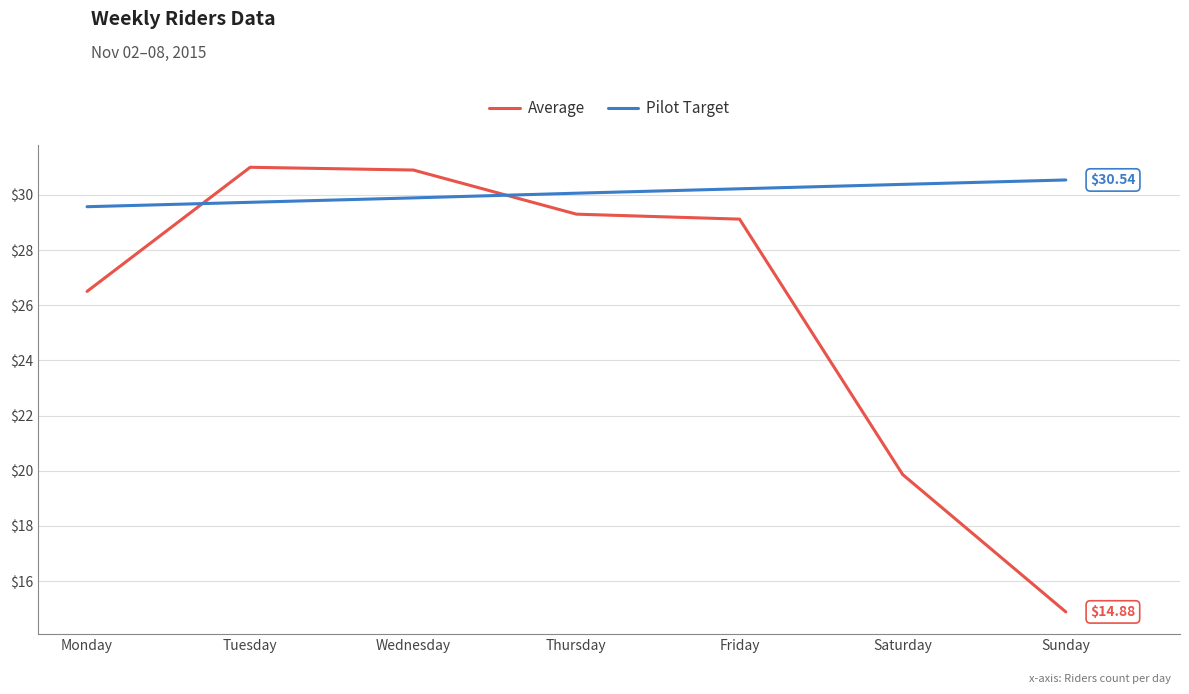

Reading right to left, list all the values displayed in this chart.

Average: Sunday=14.9	Saturday=19.9	Friday=29.1	Thursday=29.3	Wednesday=30.9	Tuesday=31.0	Monday=26.5
Pilot Target: Sunday=30.5	Saturday=30.4	Friday=30.2	Thursday=30.1	Wednesday=29.9	Tuesday=29.7	Monday=29.6